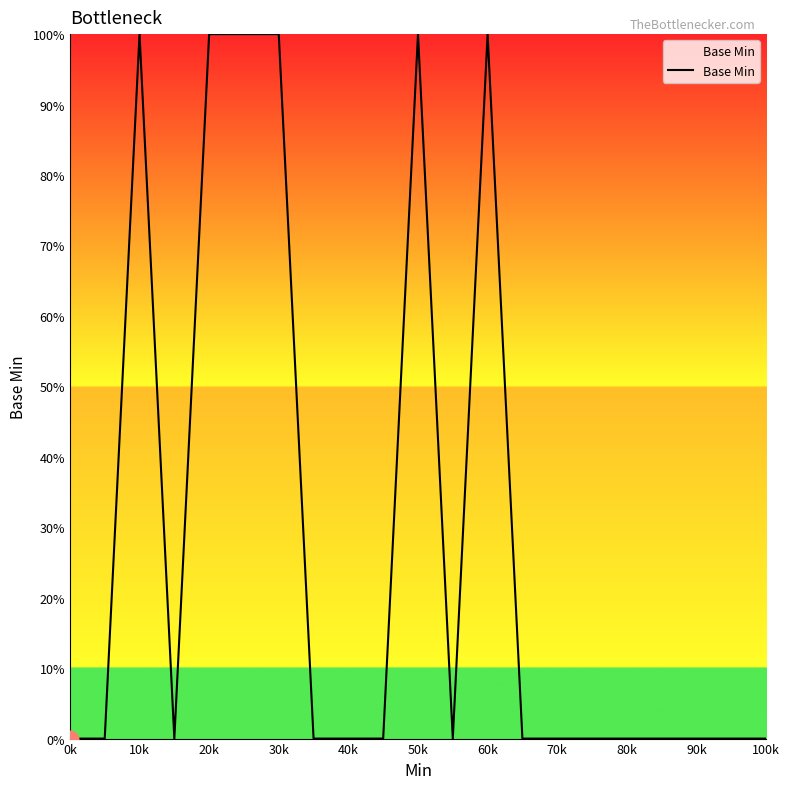

What is the maximum value shown in the chart?

100